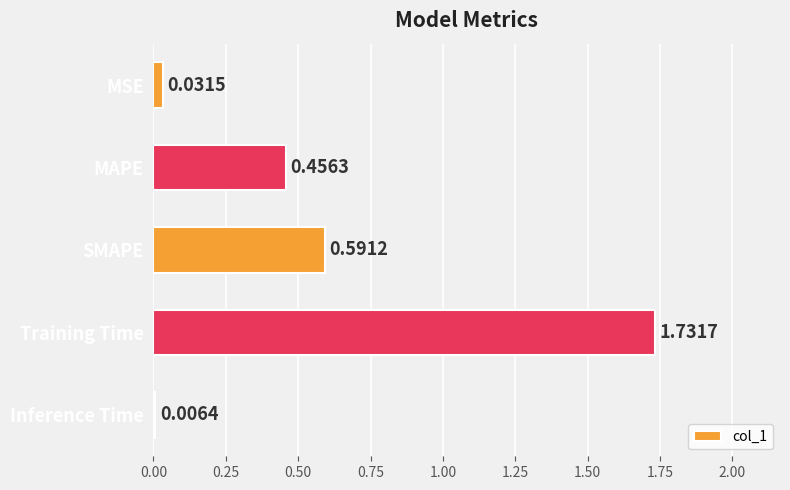

At which label is the value closest to 0?

Inference Time